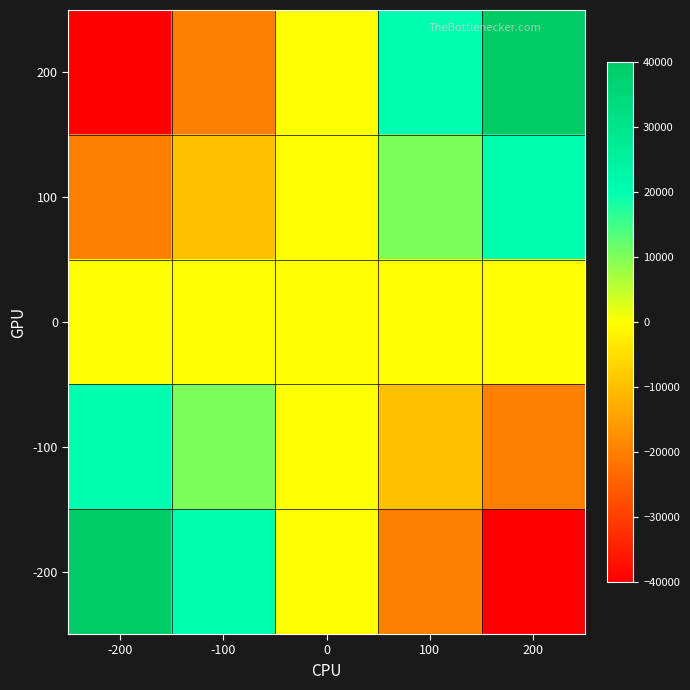

Reading right to left, list all the values displayed in this chart.

200: 200=40000	100=20000	0=0	-100=-20000	-200=-40000
100: 200=20000	100=10000	0=0	-100=-10000	-200=-20000
0: 200=0	100=0	0=0	-100=0	-200=0
-100: 200=-20000	100=-10000	0=0	-100=10000	-200=20000
-200: 200=-40000	100=-20000	0=0	-100=20000	-200=40000